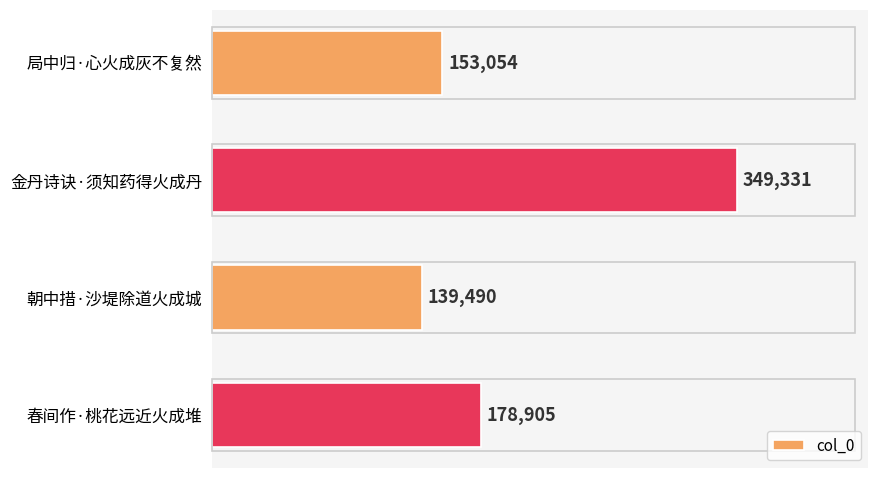

The chart shows a value of 139490 at 朝中措·沙堤除道火成城. True or false?

True